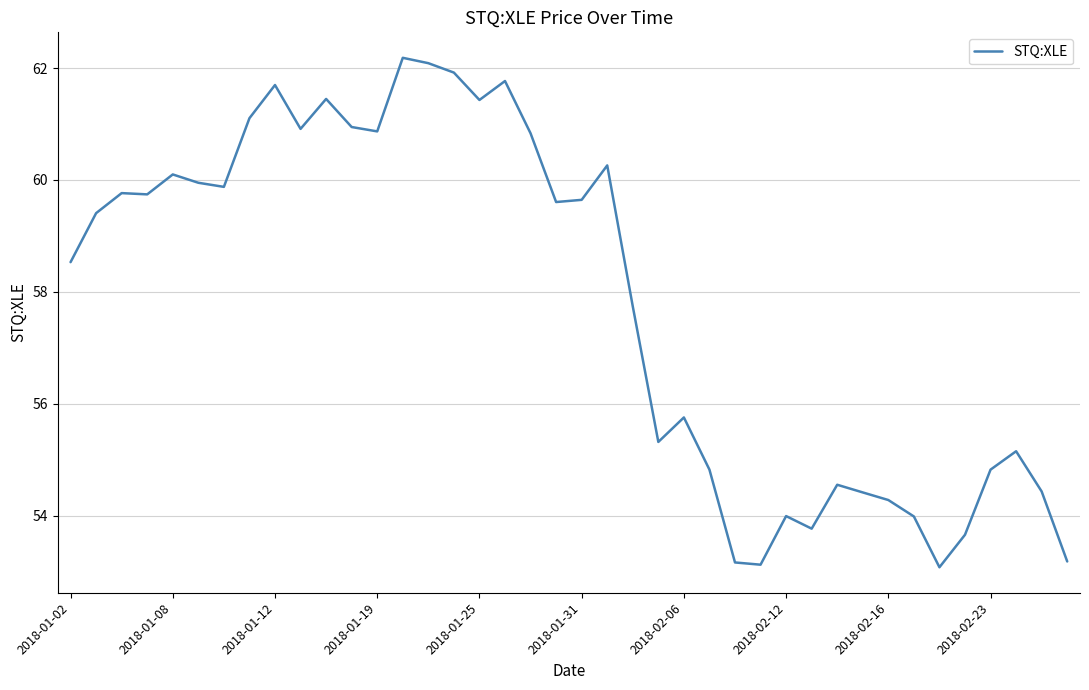

What is the minimum value shown in the chart?

53.1